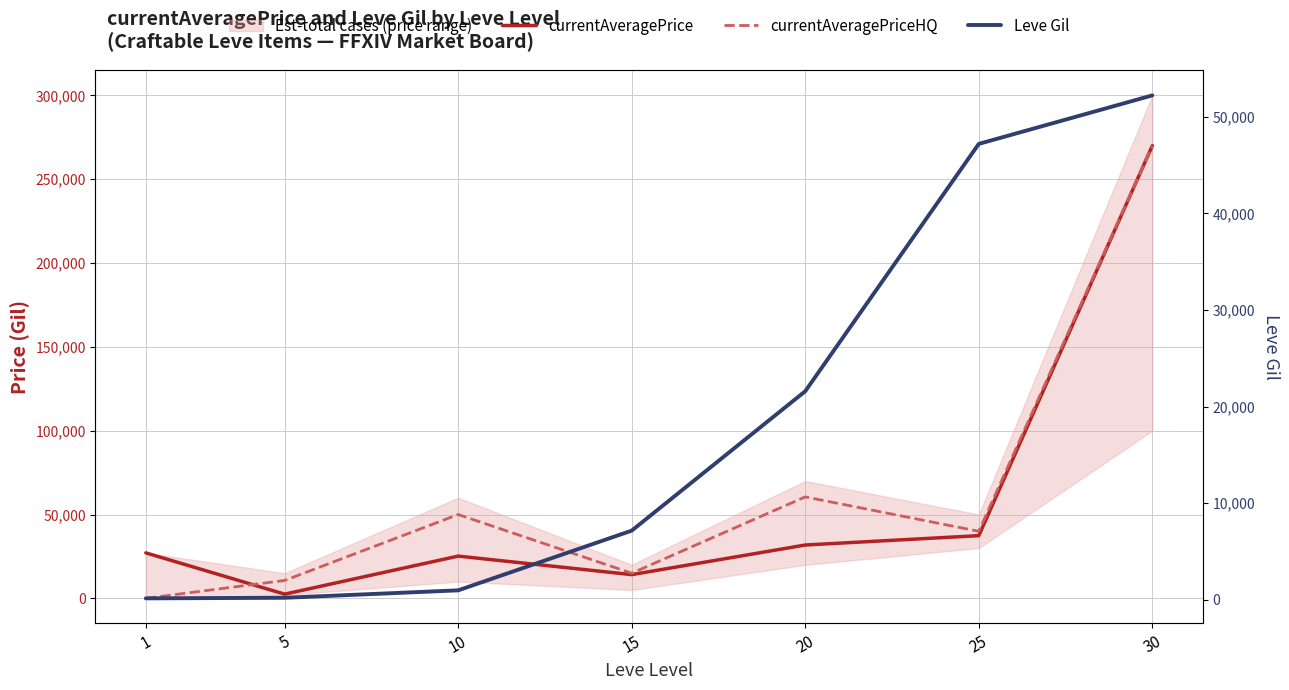

How many lines are shown in the chart?

3